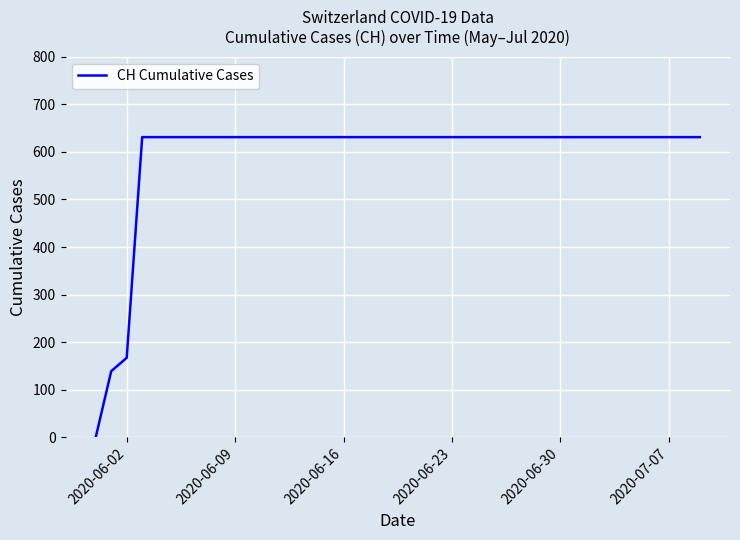

What is the difference between the maximum and minimum values?

631